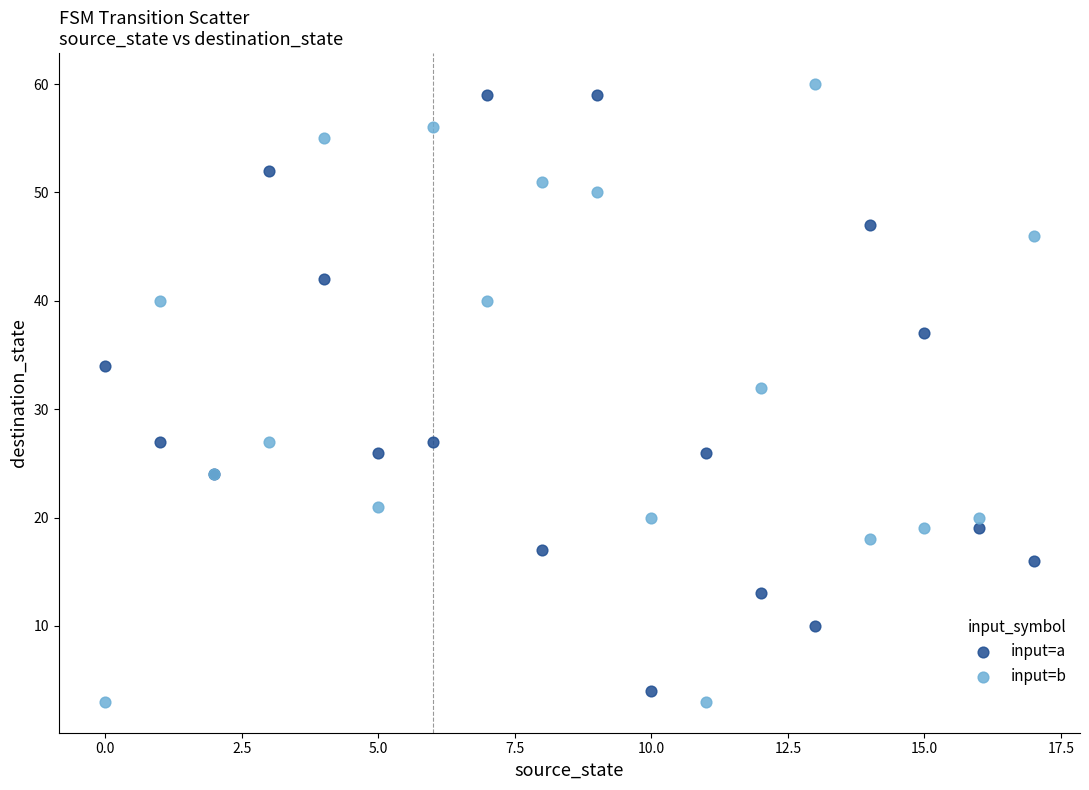

Which series contains the highest Y value?

input=b